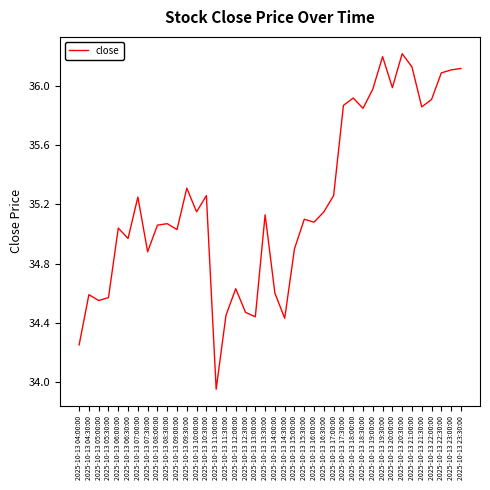

At which label does the data first exceed 35?

2025-10-13 06:00:00